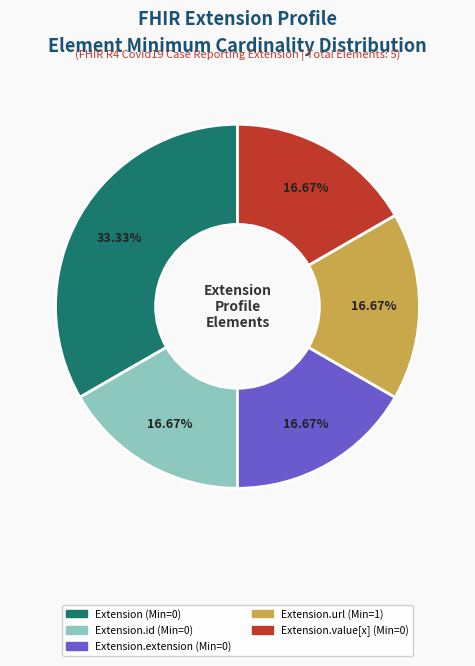

Does any single category account for the majority?

No